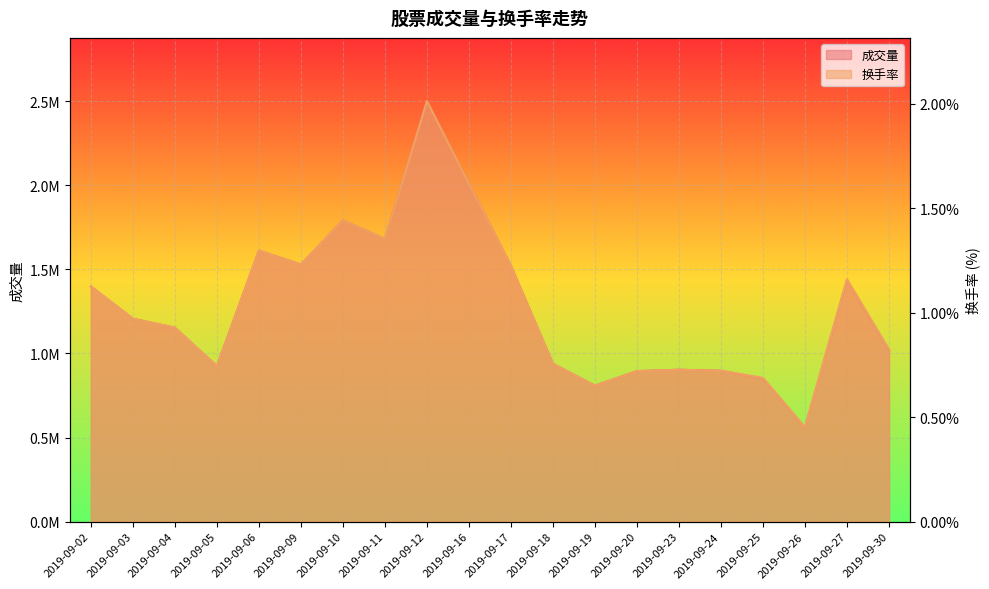

Reading left to right, what are all the values shown in this chart?

成交量: 2019-09-02=1398151.0	2019-09-03=1206569.0	2019-09-04=1152760.0	2019-09-05=924510.0	2019-09-06=1611500.0	2019-09-09=1528765.0	2019-09-10=1791149.0	2019-09-11=1680335.0	2019-09-12=2501042.0	2019-09-16=2008620.0	2019-09-17=1520614.0	2019-09-18=938479.0	2019-09-19=808265.0	2019-09-20=894790.0	2019-09-23=903110.0	2019-09-24=897110.0	2019-09-25=851235.0	2019-09-26=559218.0	2019-09-27=1435188.0	2019-09-30=1019420.0
换手率: 2019-09-02=1.1	2019-09-03=1.0	2019-09-04=0.9	2019-09-05=0.7	2019-09-06=1.3	2019-09-09=1.2	2019-09-10=1.4	2019-09-11=1.4	2019-09-12=2.0	2019-09-16=1.6	2019-09-17=1.2	2019-09-18=0.8	2019-09-19=0.7	2019-09-20=0.7	2019-09-23=0.7	2019-09-24=0.7	2019-09-25=0.7	2019-09-26=0.5	2019-09-27=1.2	2019-09-30=0.8